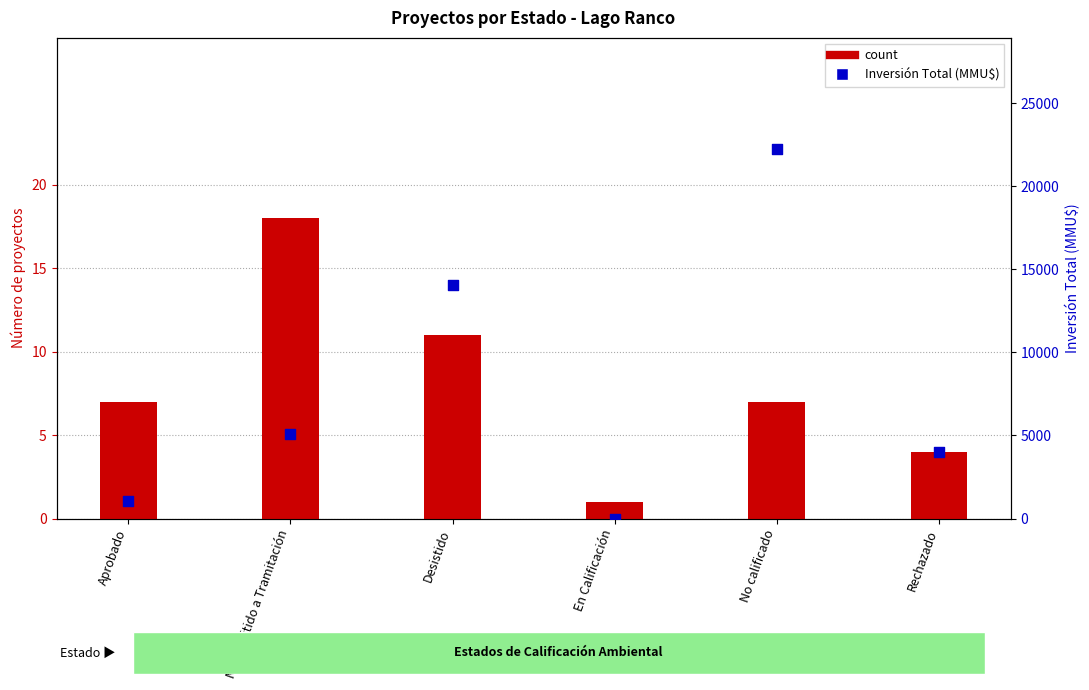

Which series has the widest spread of Y values?

Inversión Total (MMU$)